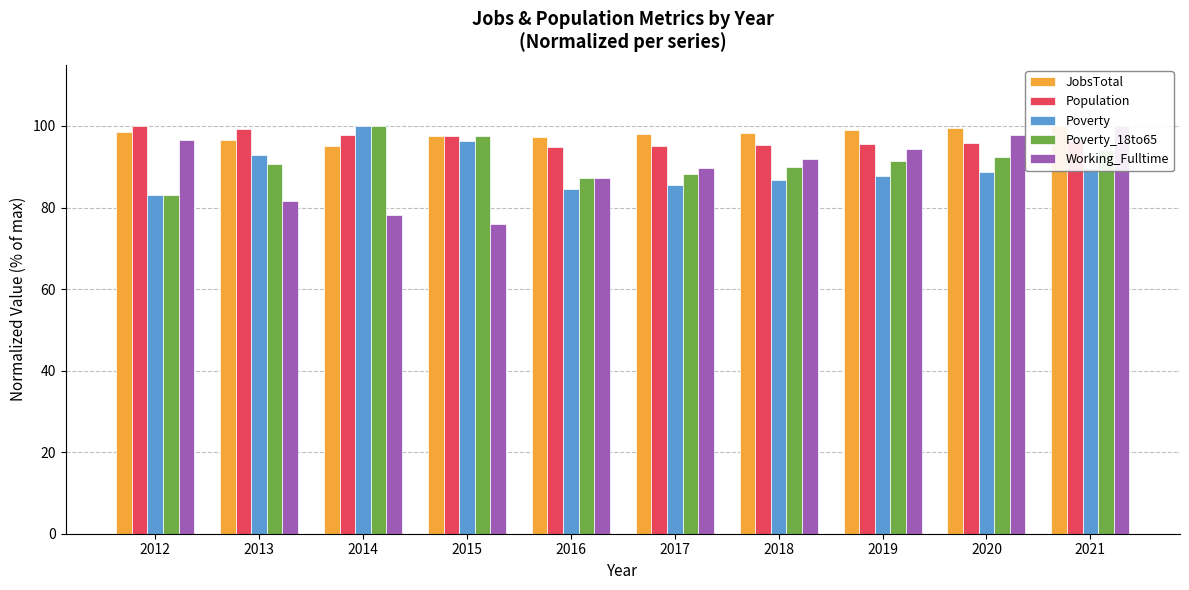

What is the total value across all series at 2017?

456.7